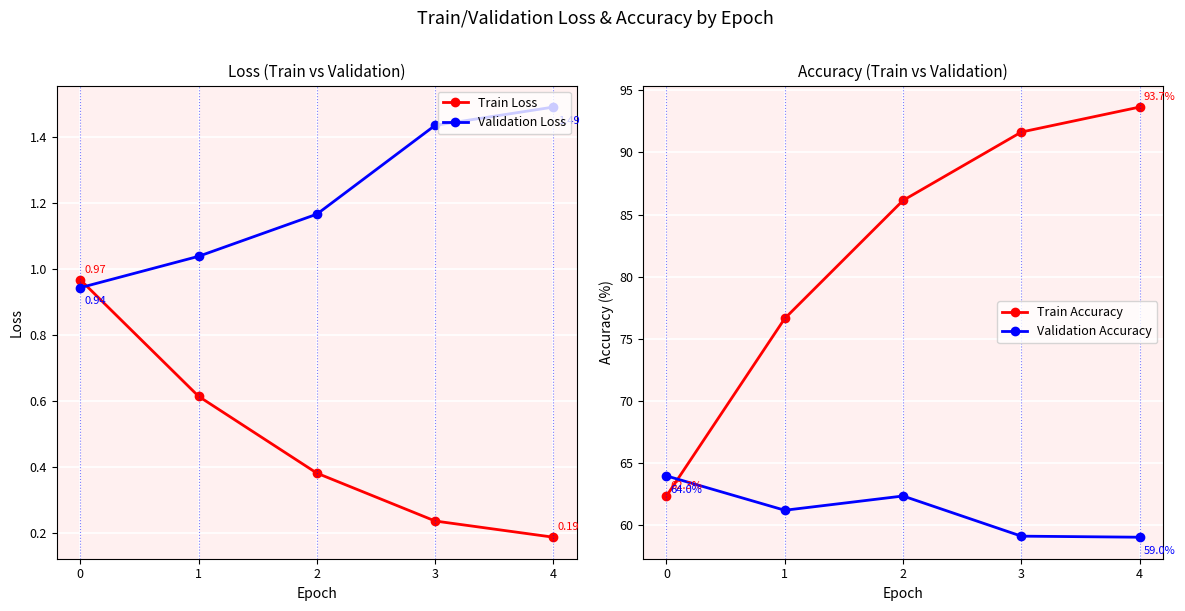

True or false: Validation Loss and Validation Accuracy cross at least once.

False